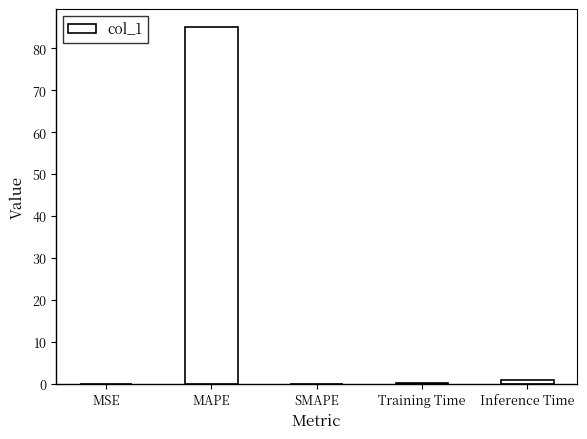

Does the chart contain stacked bars?

No